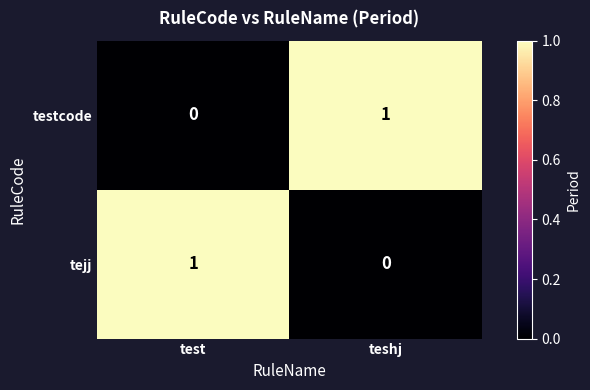

Rank the categories by testcode value from highest to lowest.

teshj, test